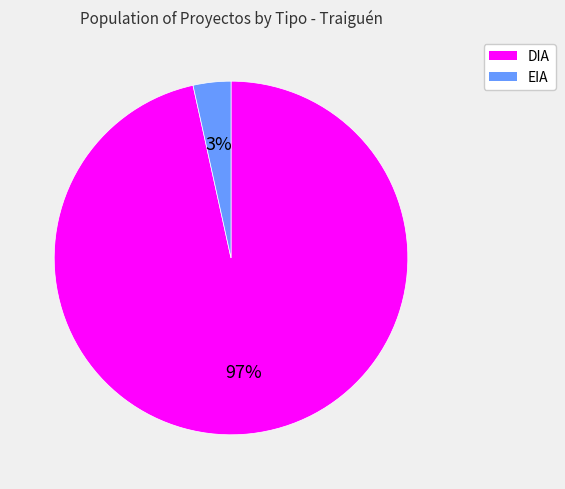

Which category has the biggest portion of the pie?

DIA